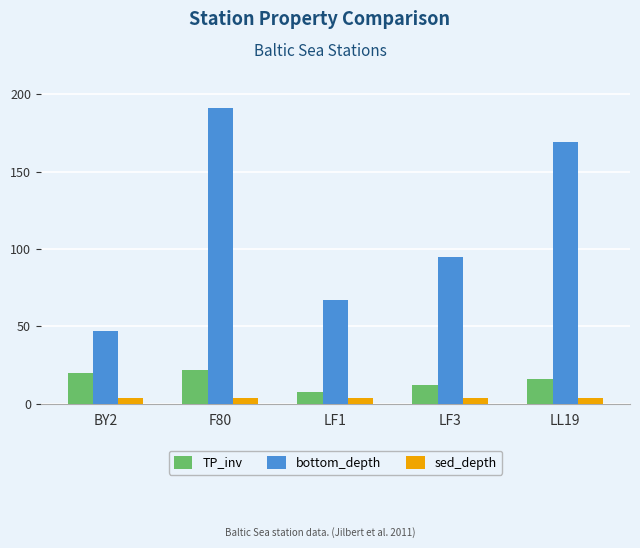

Which series changed the most between LF1 and LF3?

bottom_depth